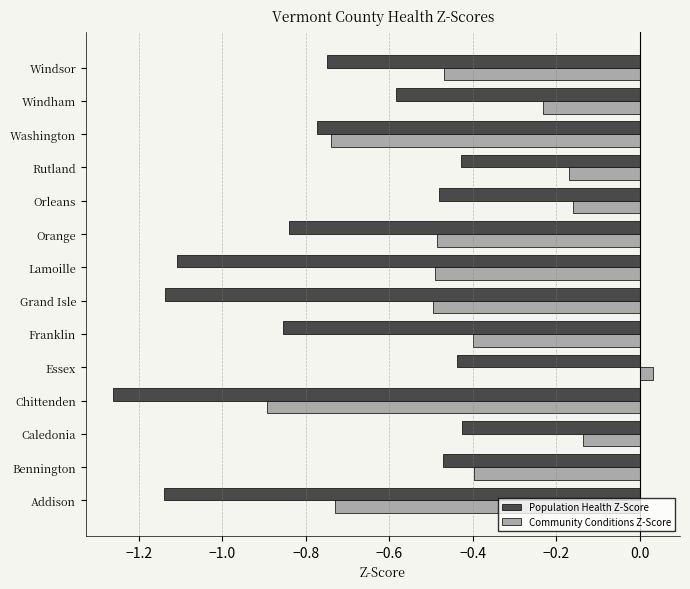

How many data points does each series have?

14